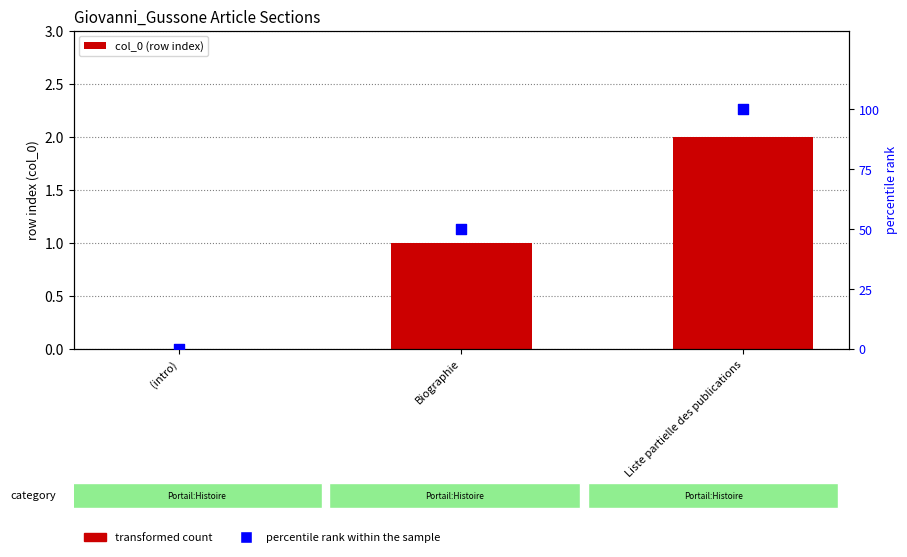

Which series has the largest total across all categories?

percentile rank within the sample